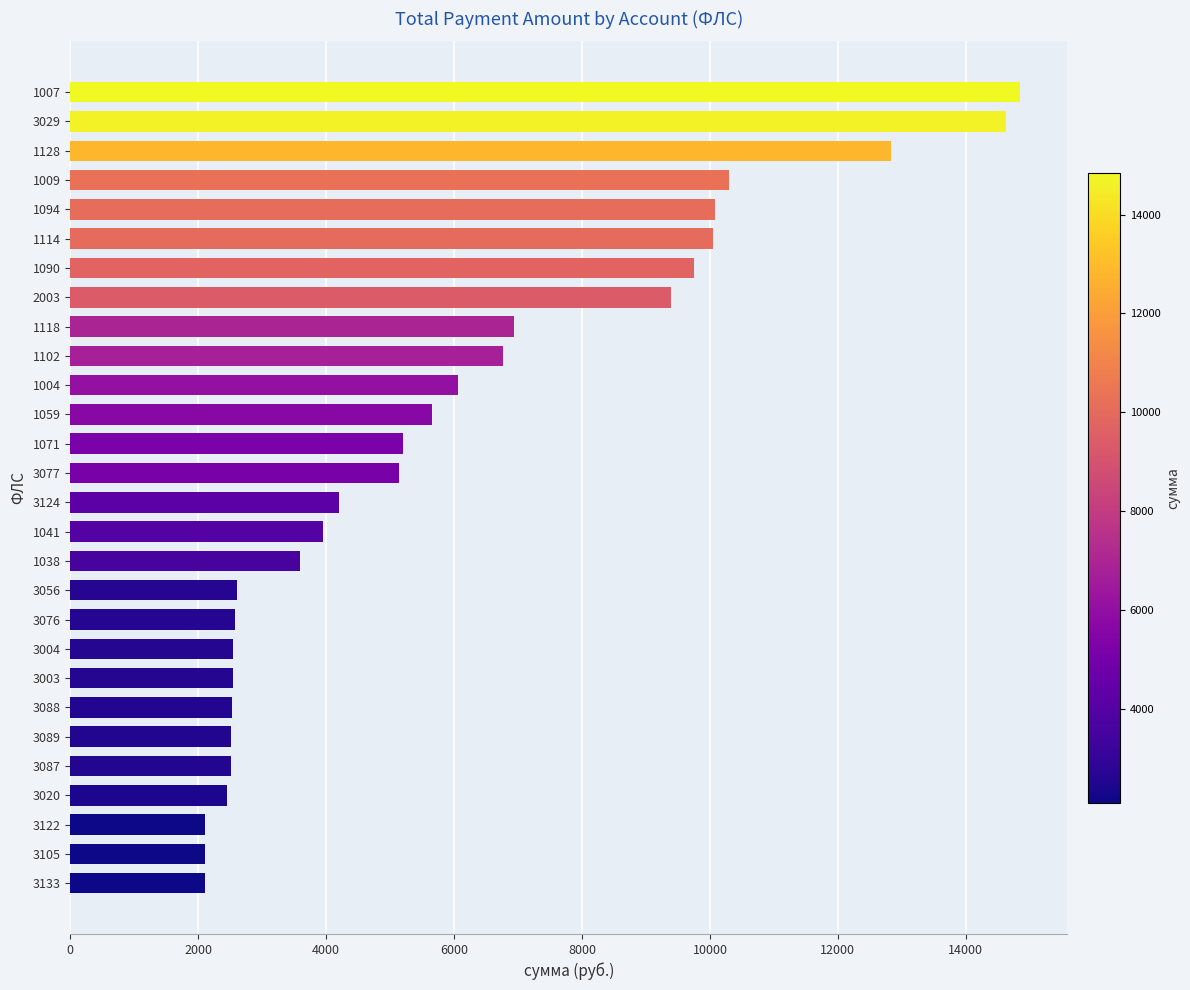

What is the ratio of the value at 3077 to the value at 3105?

2.4